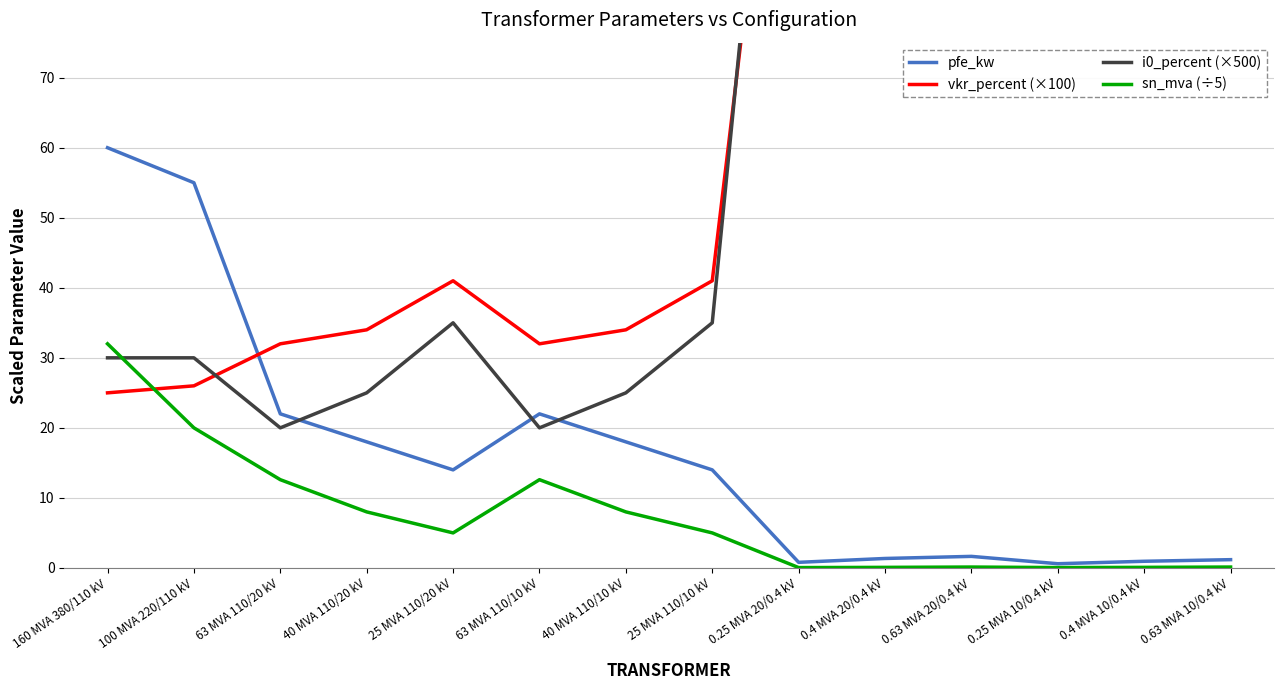

Which category has the highest value across all series?

0.4 MVA 20/0.4 kV